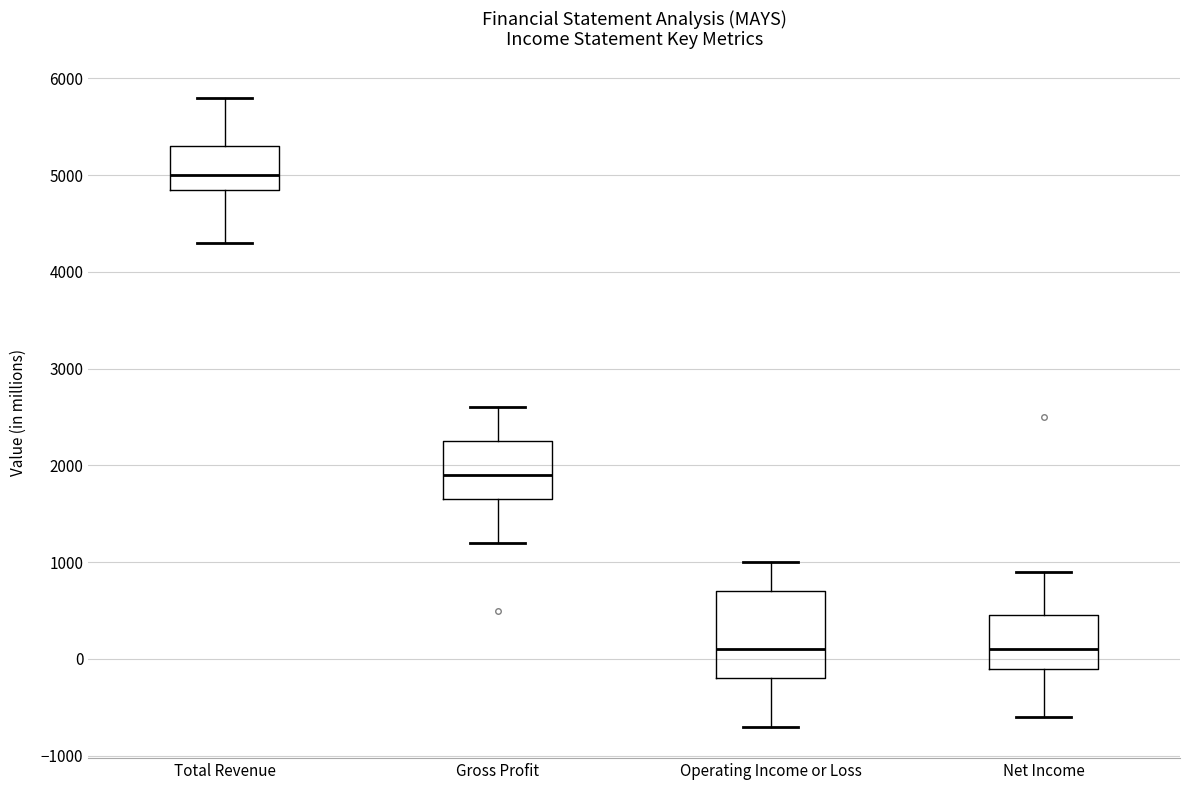

Reading left to right, read every box against the y-axis: the position of its median line, the range the box covers, and the ends of its whiskers. The values are not printed on the chart, so give them approximately, as read against the axis.

Total Revenue: median 5000, box 4900 to 5300, whiskers 4300 to 5800
Gross Profit: median 1900, box 1700 to 2300, whiskers 1200 to 2600
Operating Income or Loss: median 100, box -200 to 700, whiskers -700 to 1000
Net Income: median 100, box -100 to 500, whiskers -600 to 900